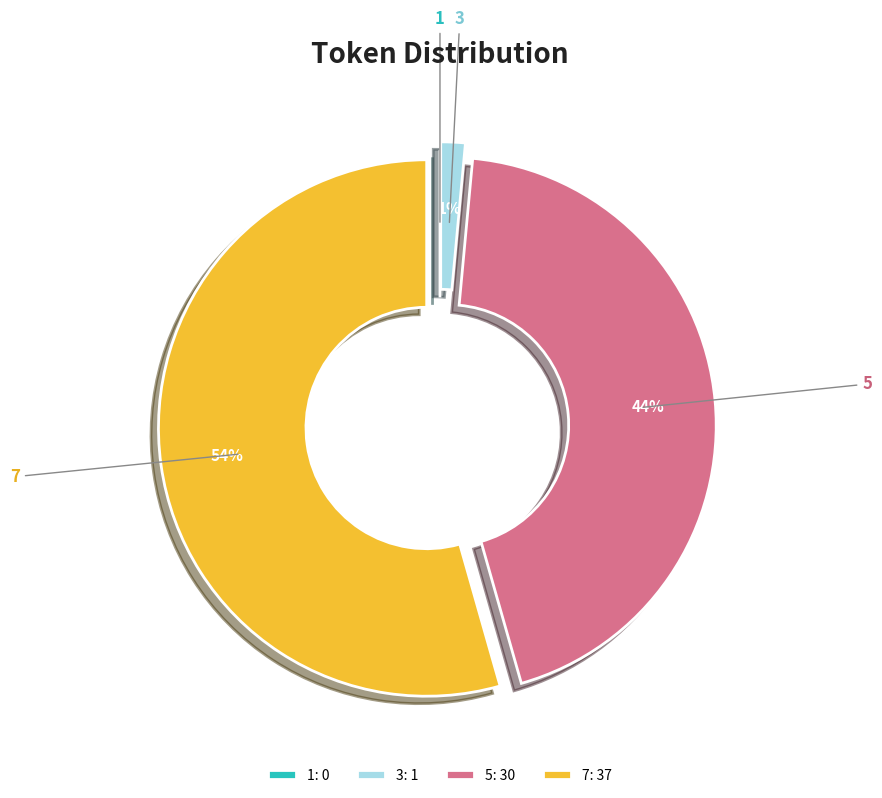

Does any single category account for the majority?

Yes